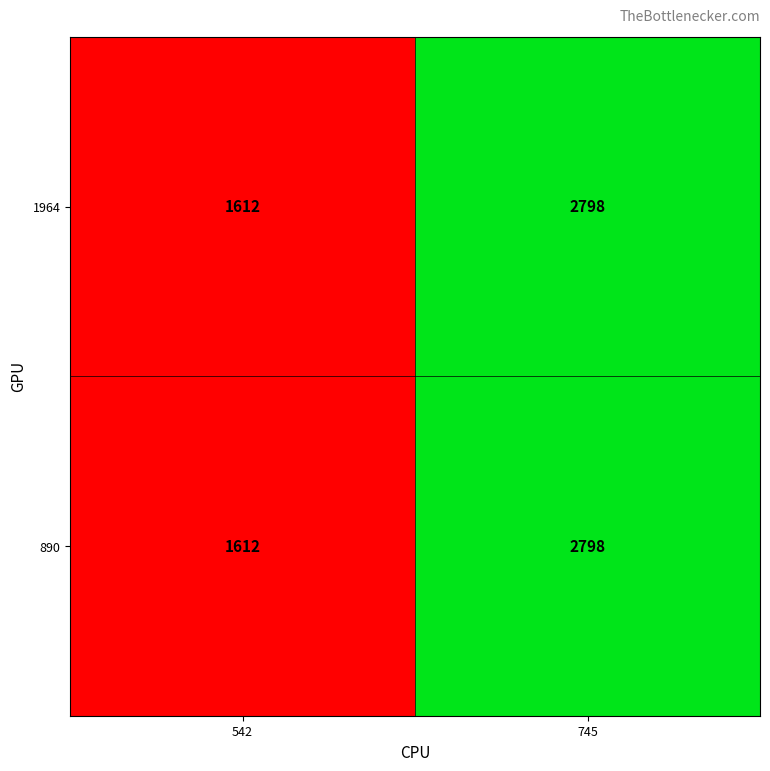

Reading right to left, what are all the values shown in this chart?

1964: 745=2798	542=1612
890: 745=2798	542=1612